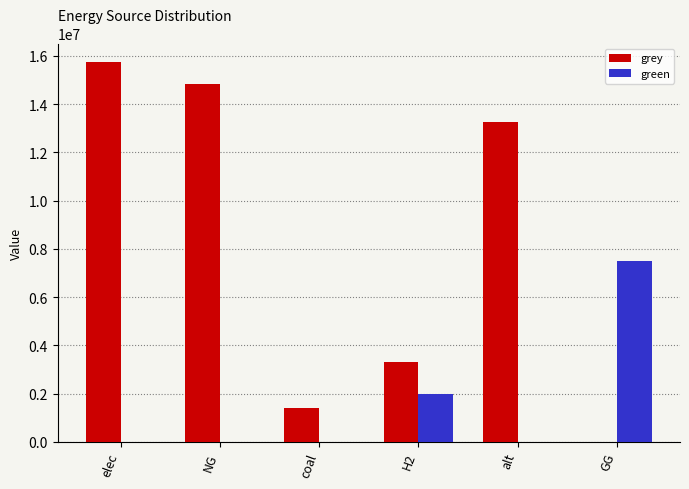

What is the highest value of the green series?

7500000.0